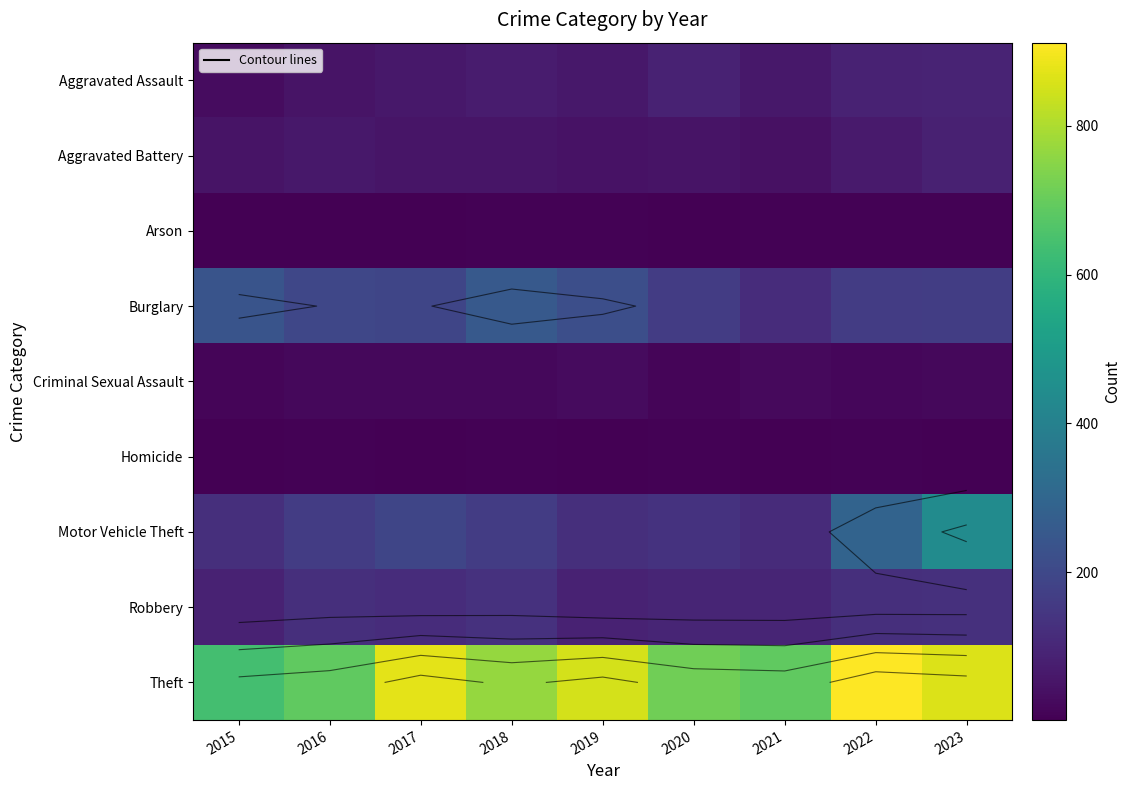

What is the sum of all Criminal Sexual Assault values?

173